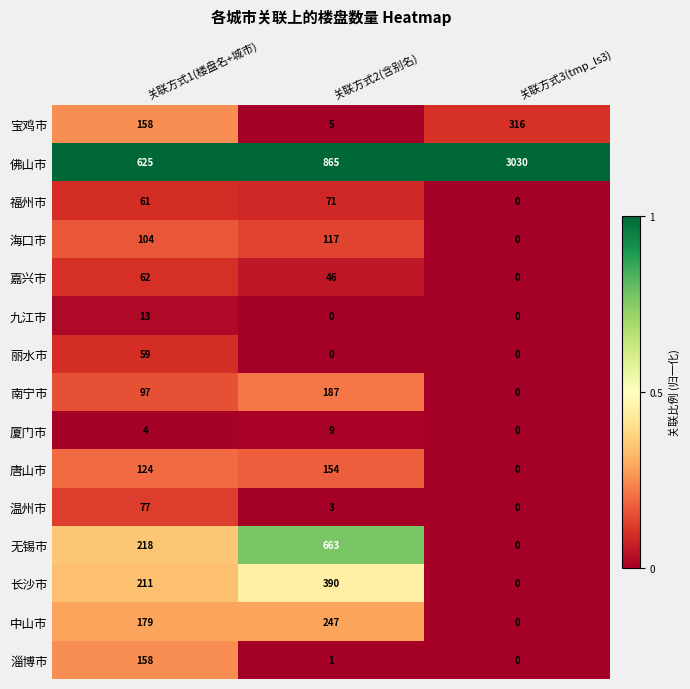

At how many categories does at least one series exceed 0?

3